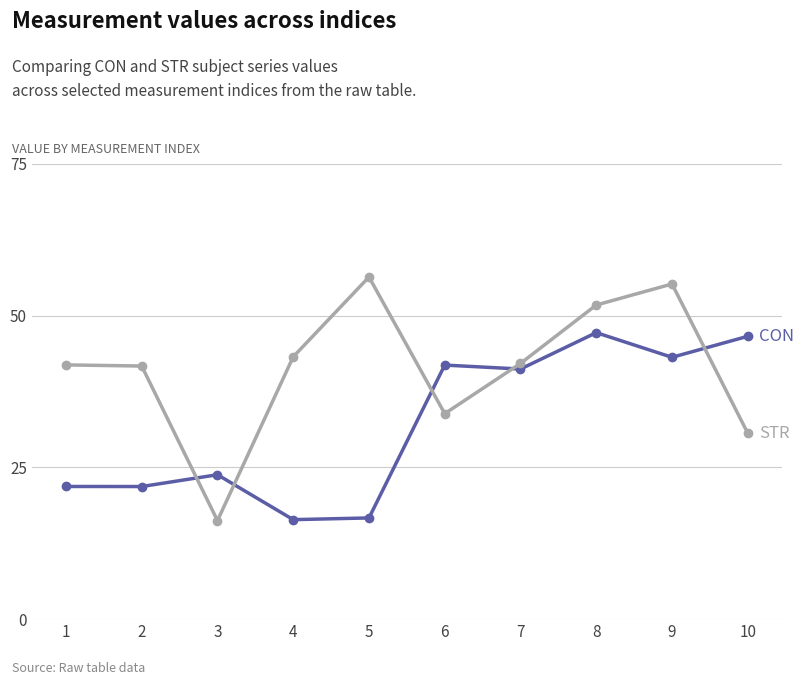

What is the minimum value shown in the chart?

16.2